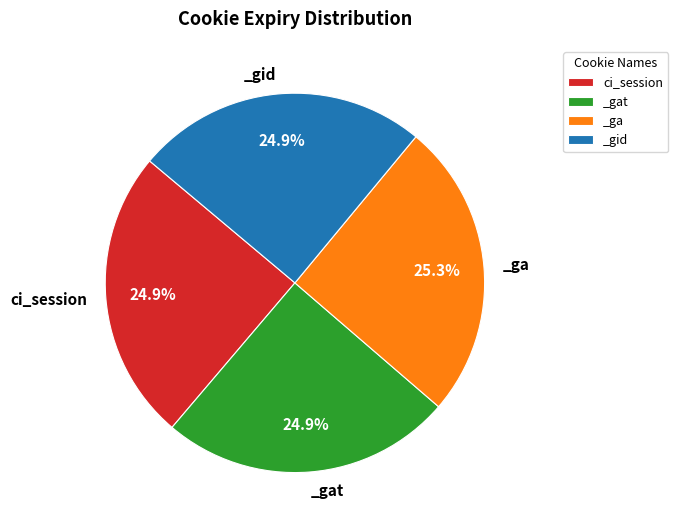

Is there a majority slice in this chart?

No